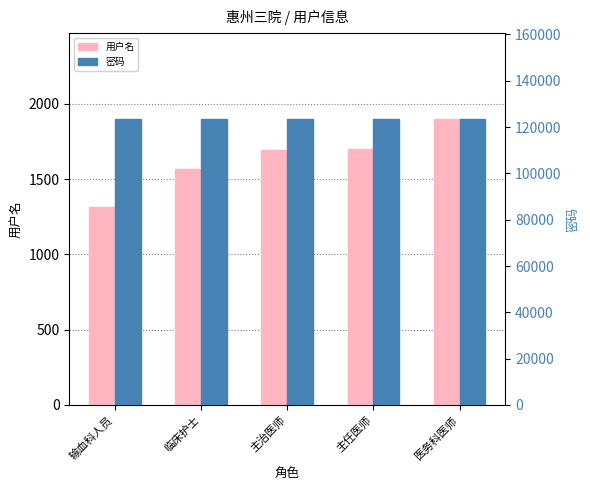

What are all the series names shown in the legend?

用户名, 密码